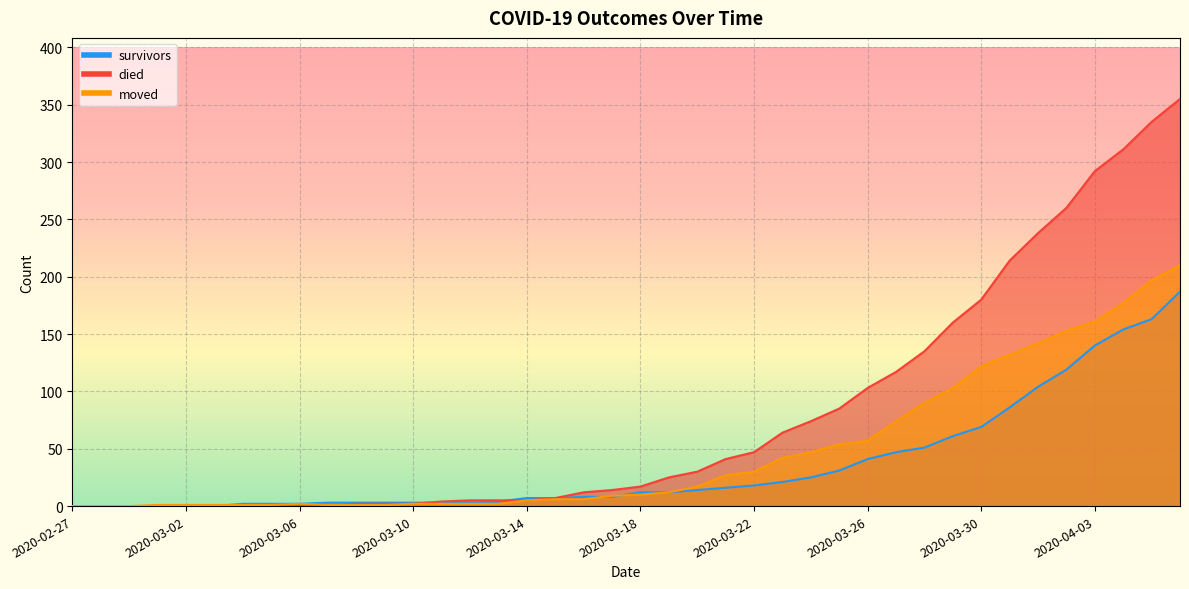

What is the difference between the moved values at 2020-03-01 and 2020-02-27?

1